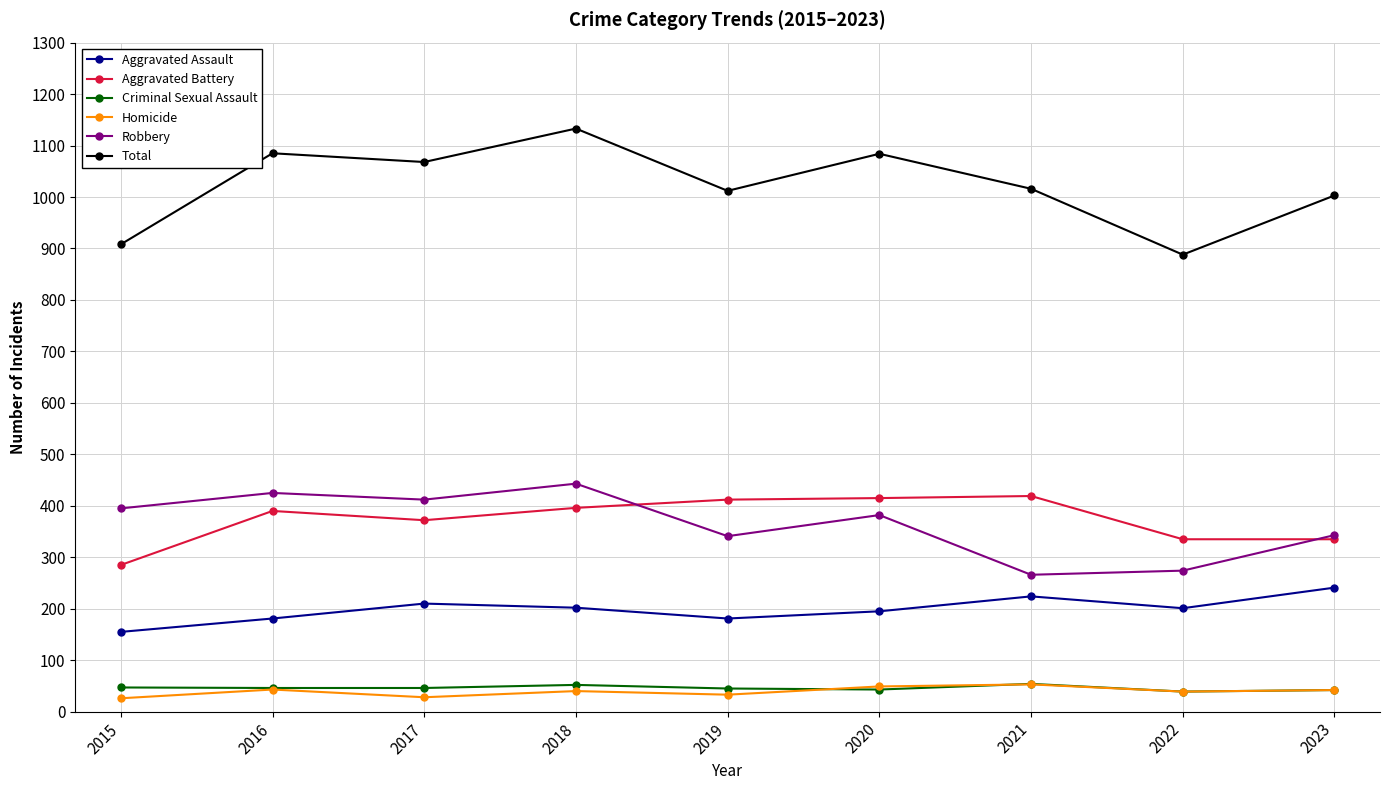

Is the value of Homicide at 2022 greater than the value of Total at 2016?

No